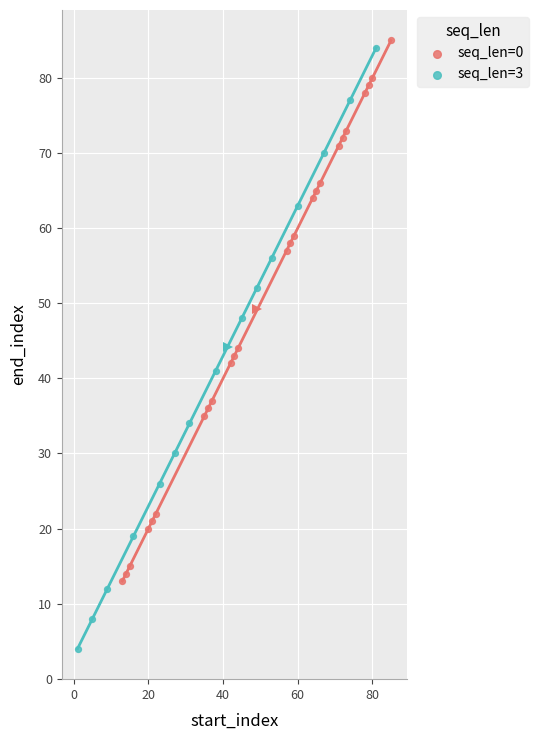

Which series has the widest spread of Y values?

seq_len=3